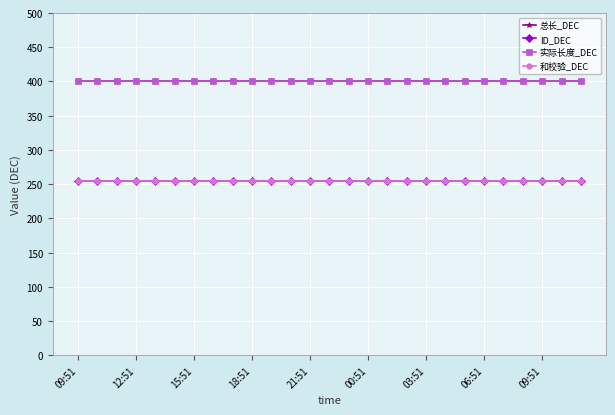

At how many categories does at least one series exceed 312?

27